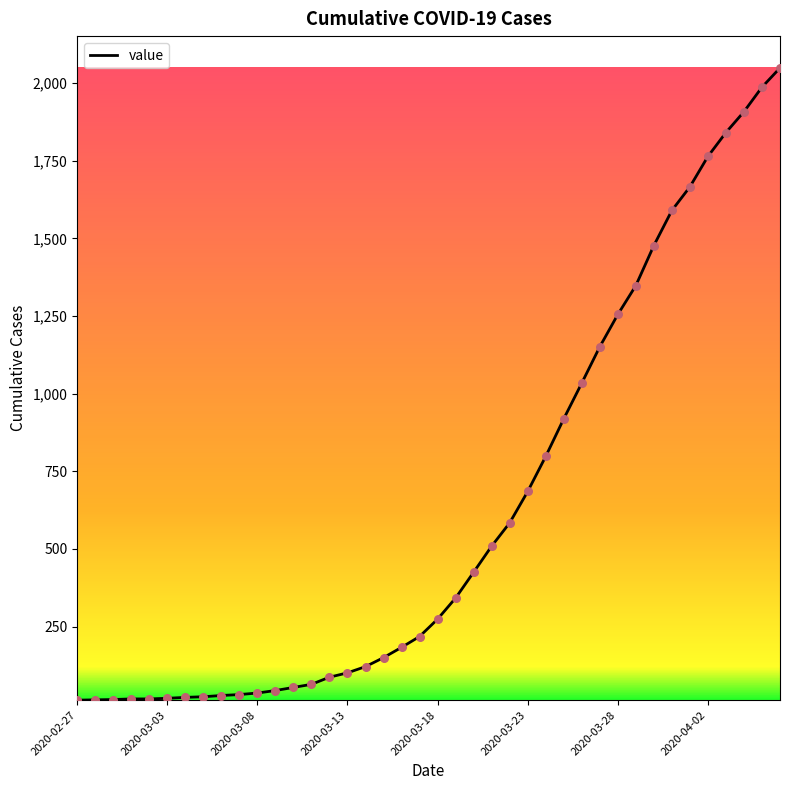

What is the maximum value shown in the chart?

2049